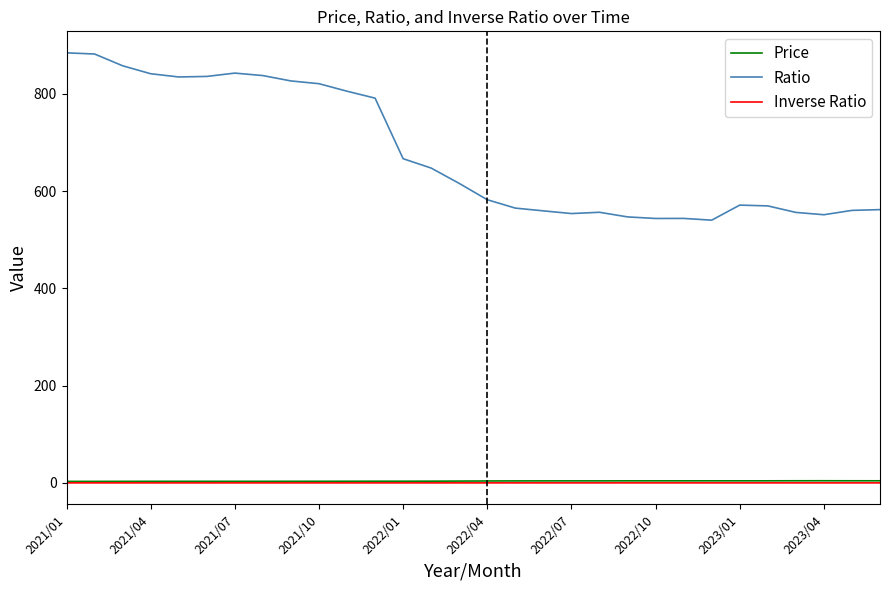

True or false: Ratio and Price intersect in this chart.

False